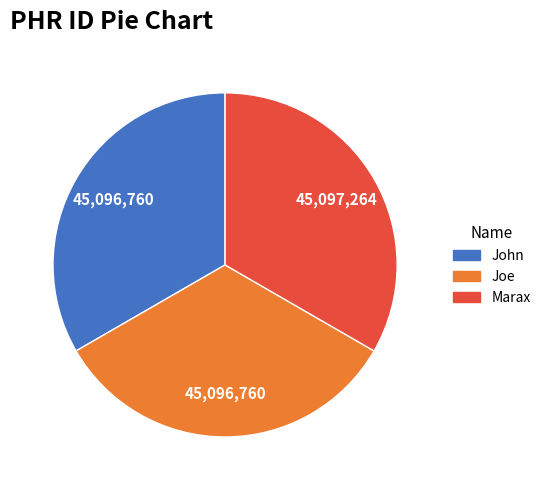

Is Marax the majority of the pie?

No